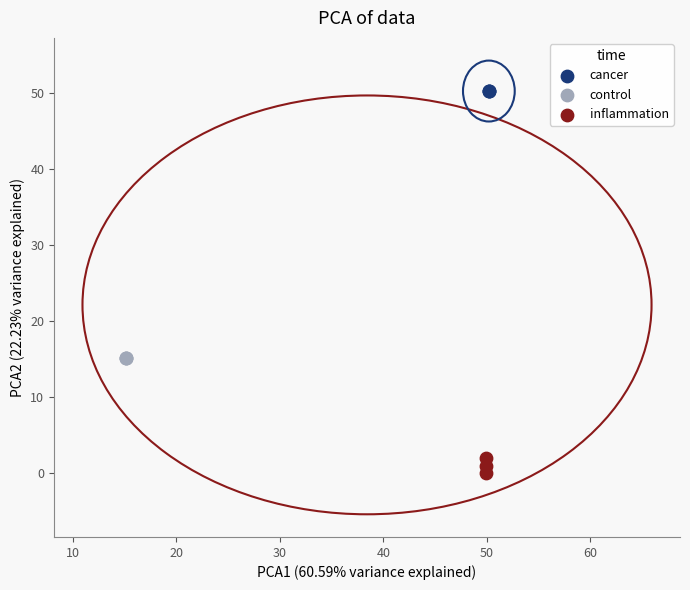

Which series reaches the minimum Y coordinate?

inflammation